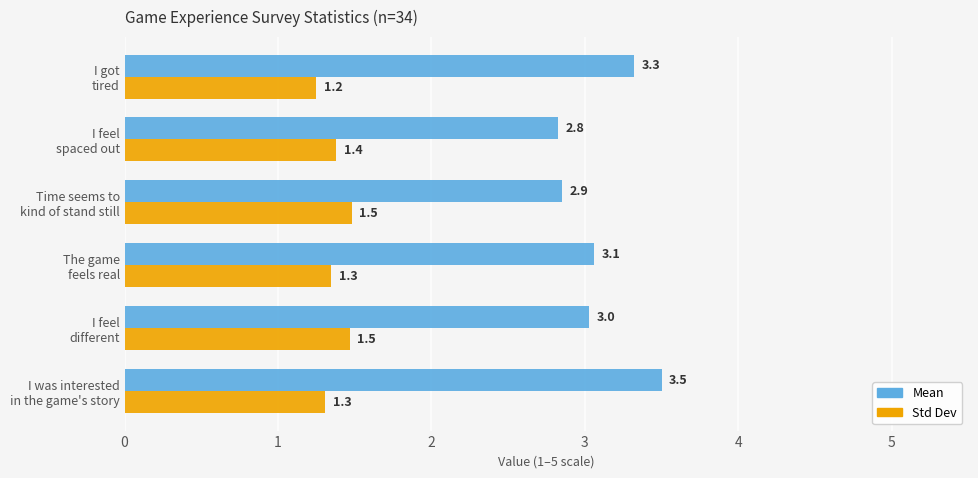

What is the minimum value shown in the chart?

1.2